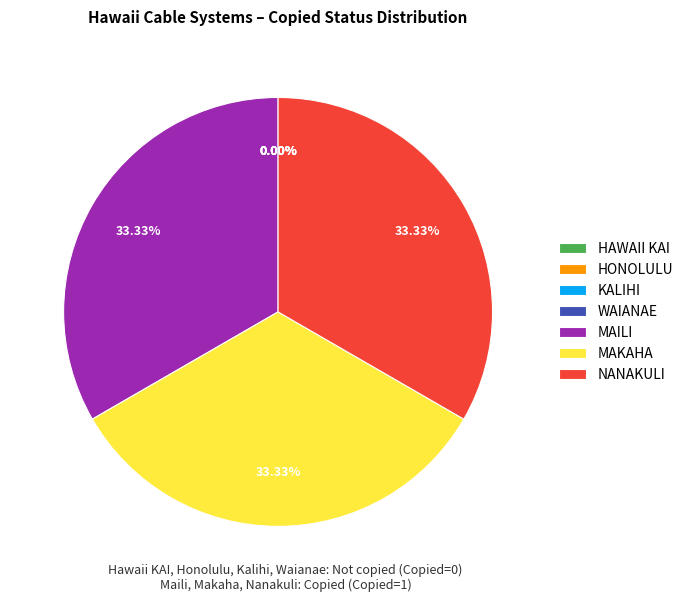

Rank the categories by value from lowest to highest.

HAWAII KAI, HONOLULU, KALIHI, WAIANAE, MAILI, MAKAHA, NANAKULI